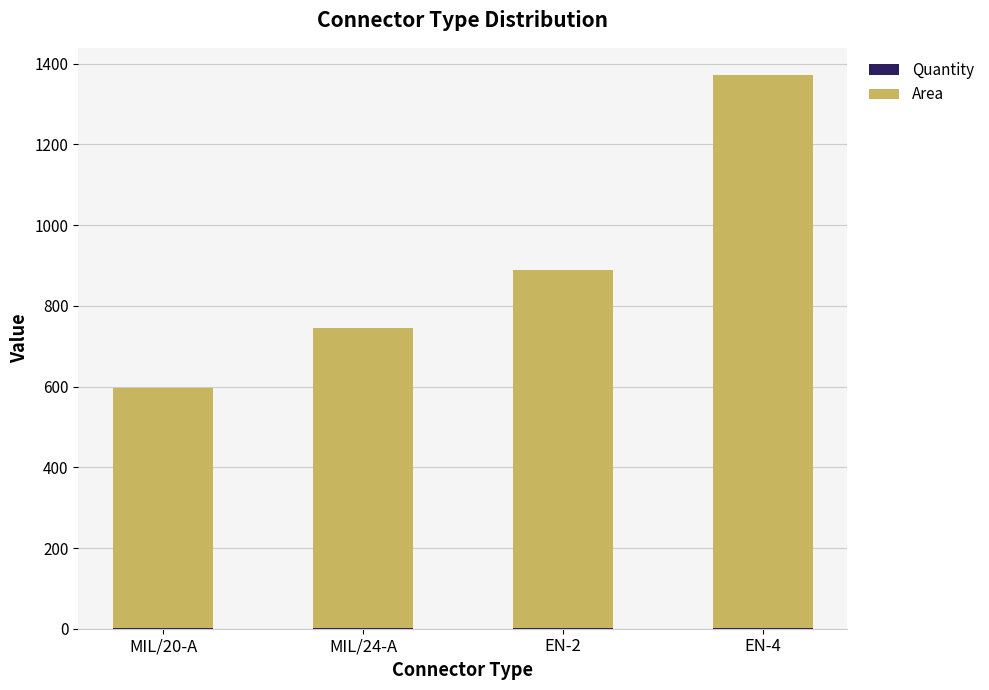

Does the chart contain stacked bars?

Yes